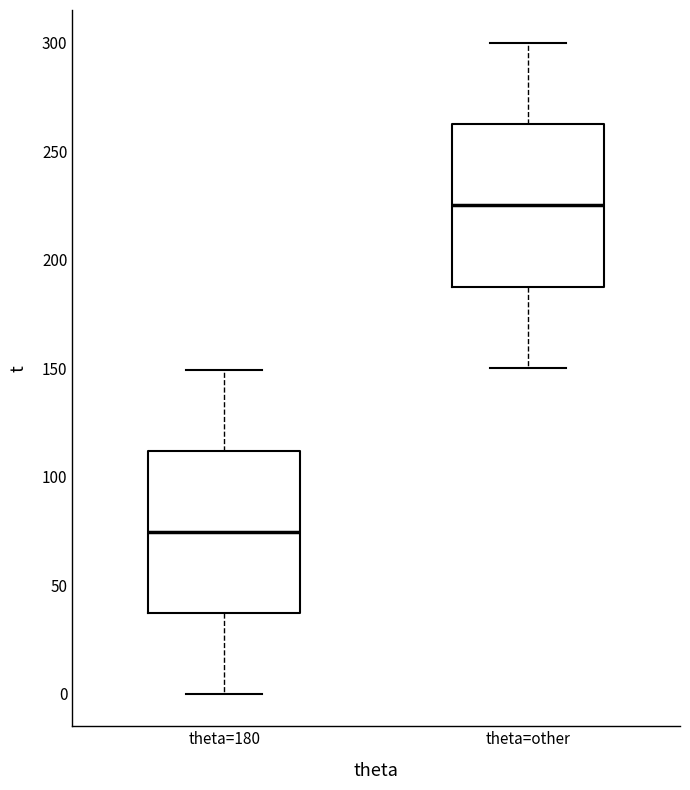

Reading left to right, read every box against the y-axis: the position of its median line, the range the box covers, and the ends of its whiskers. The values are not printed on the chart, so give them approximately, as read against the axis.

theta=180: median 75, box 35 to 110, whiskers 0 to 150
theta=other: median 225, box 190 to 265, whiskers 150 to 300